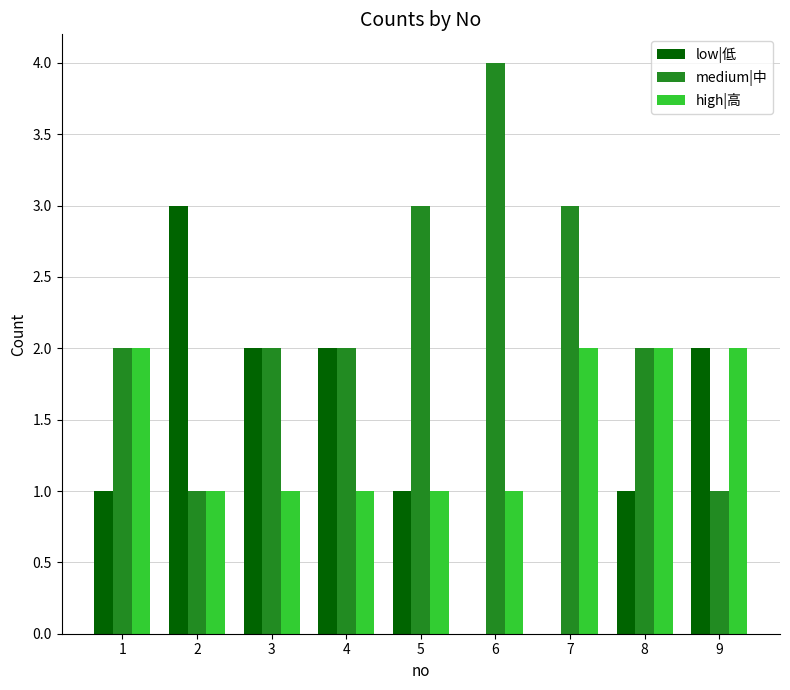

Which label corresponds to the largest value in the chart?

6